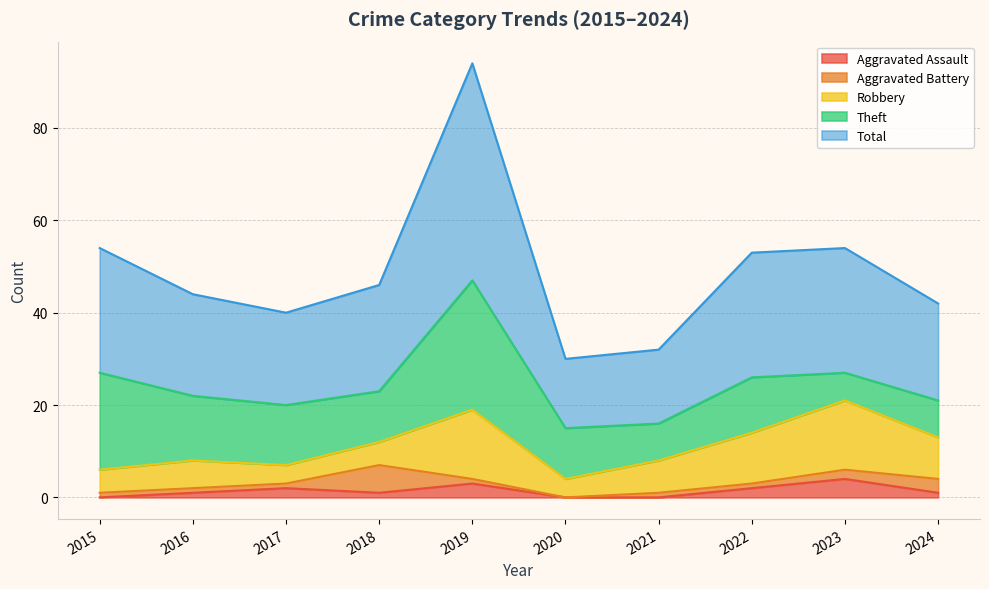

The Aggravated Assault series shows 3 at 2019. True or false?

True